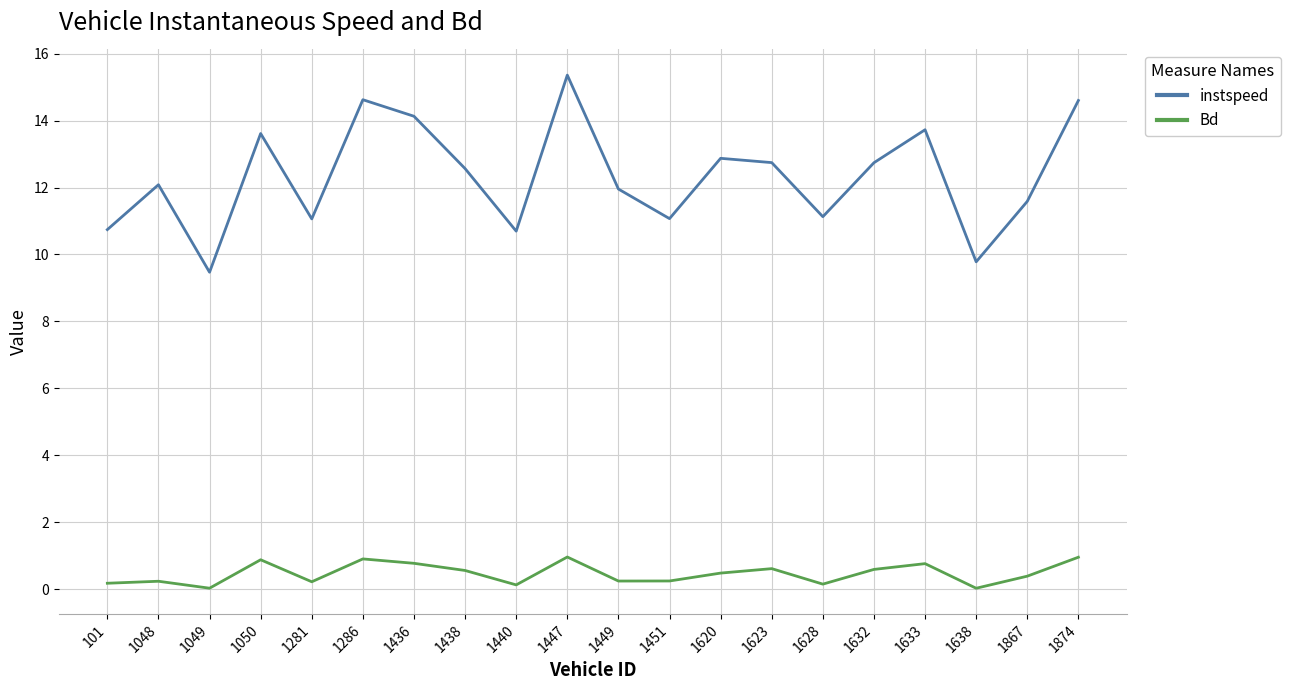

How many categories are shown in the chart?

20